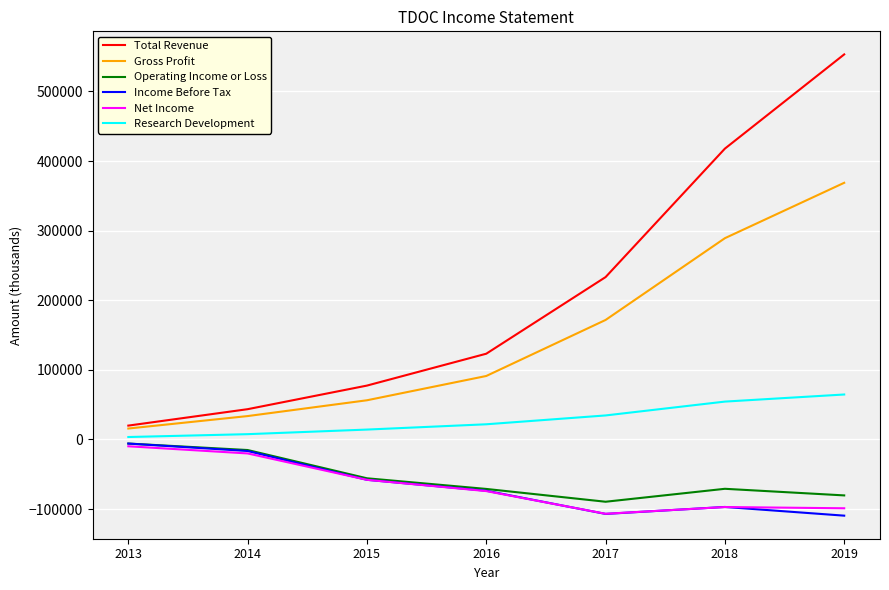

True or false: Research Development has more than 0 interior local peaks.

False